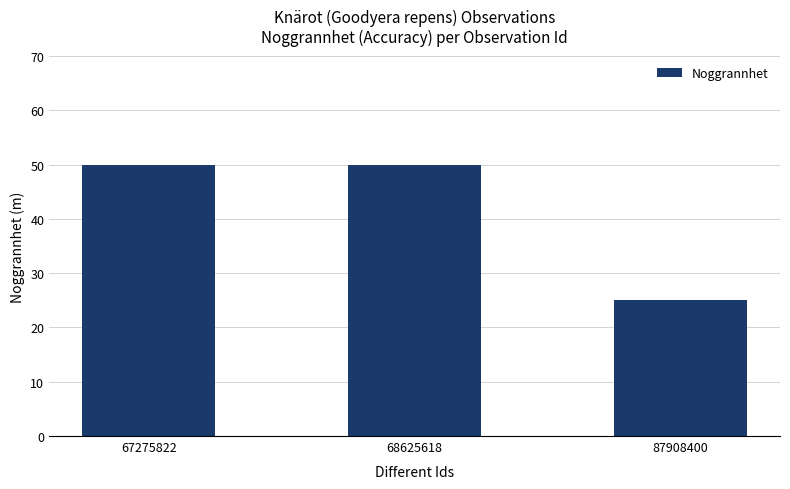

How many distinct data groups are displayed?

1